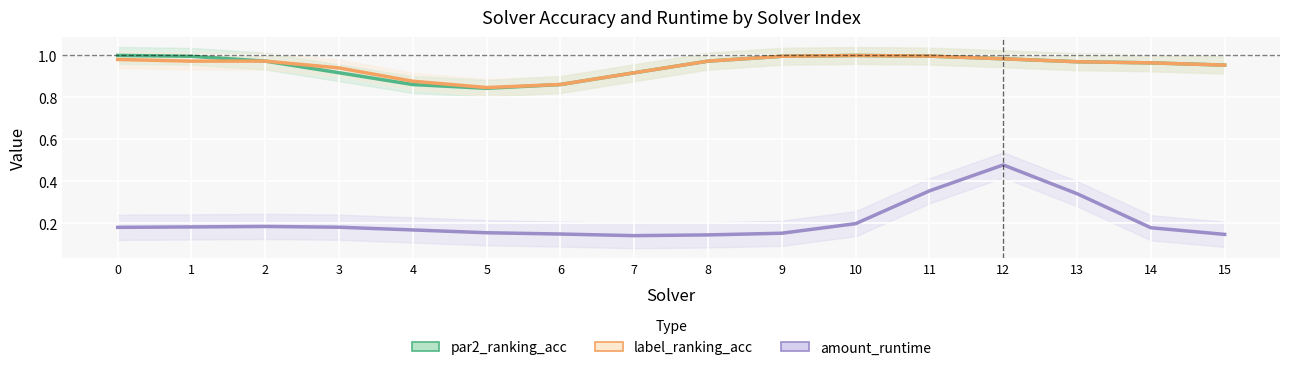

Which category has the lowest value in the amount_runtime series?

7